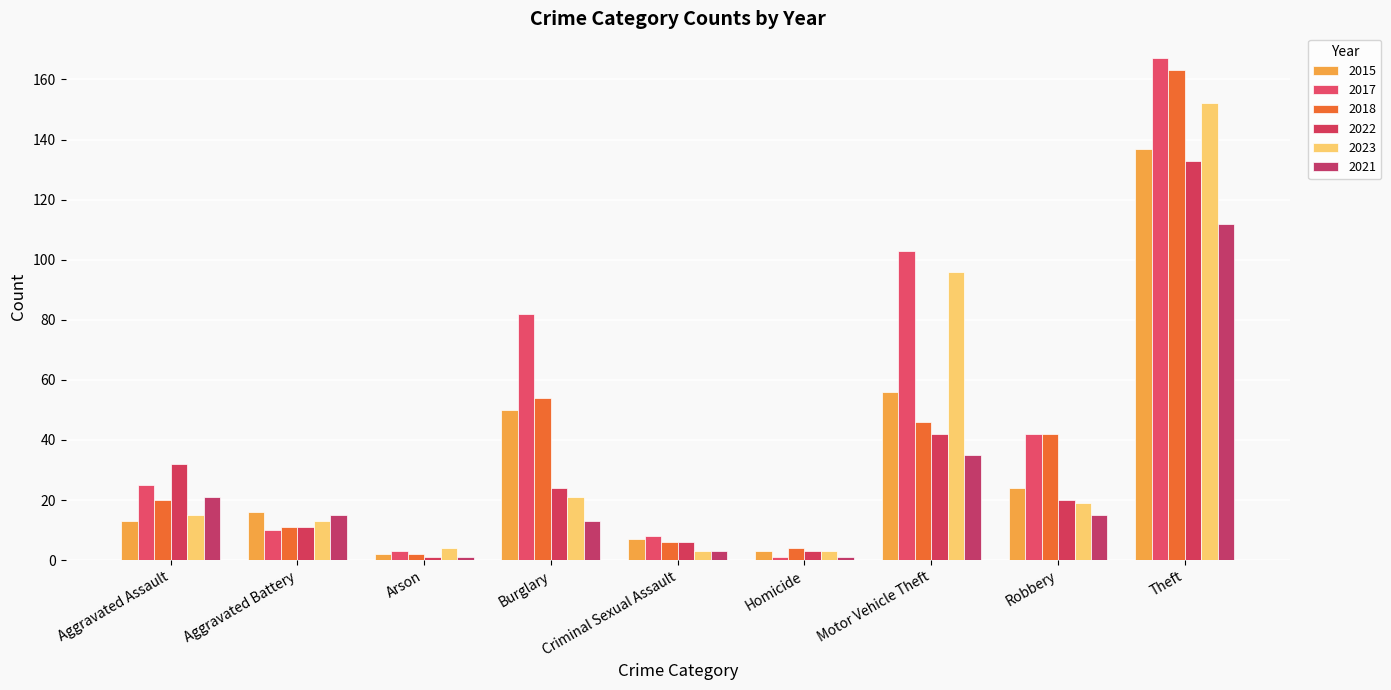

At how many categories does at least one series exceed 96?

2